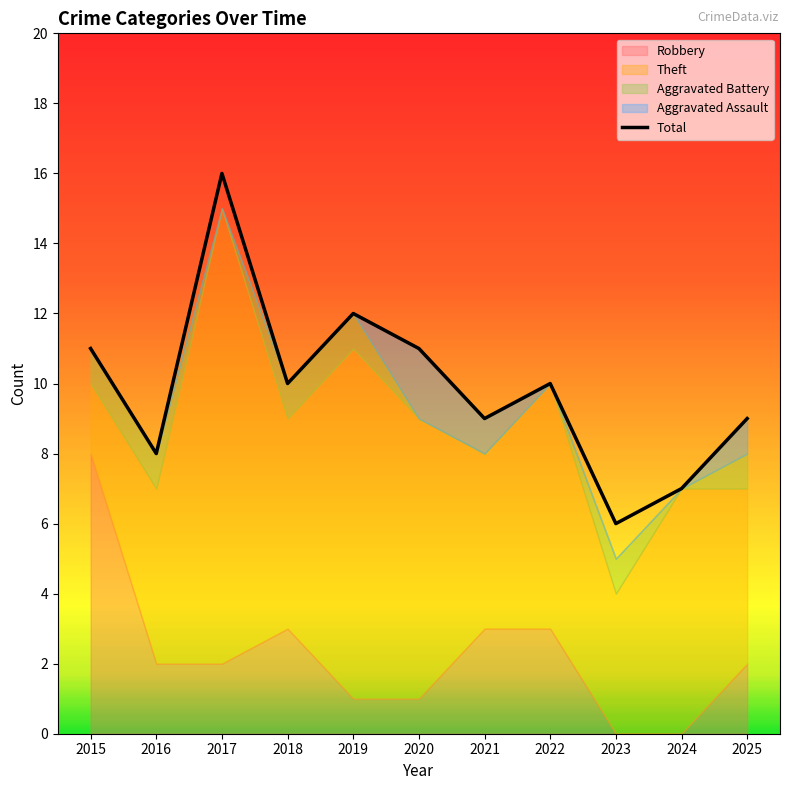

Does the chart display data point markers on the line(s)?

No